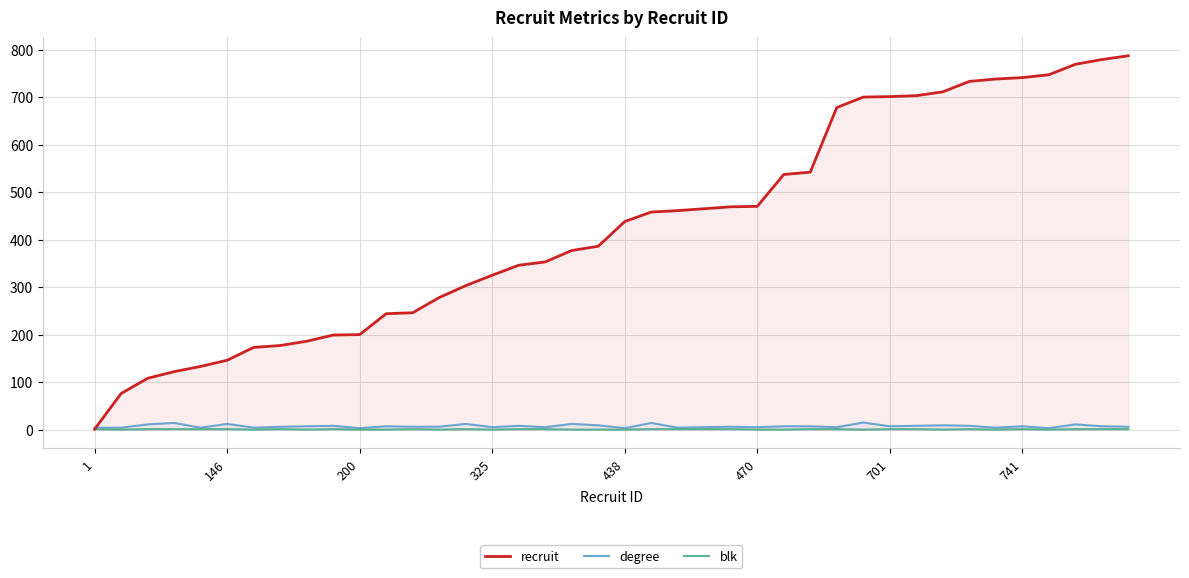

Count the blk values in the range 0 to 1.

40